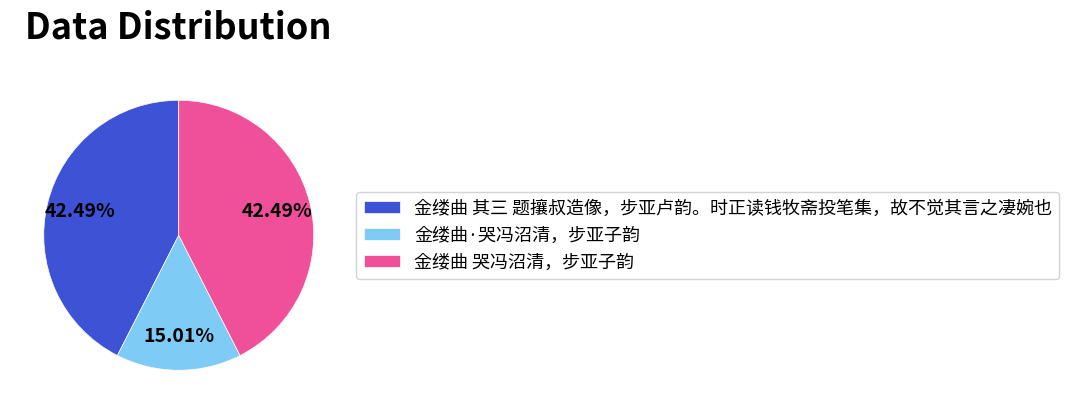

Which category has the smallest portion of the pie?

金缕曲·哭冯沼清，步亚子韵